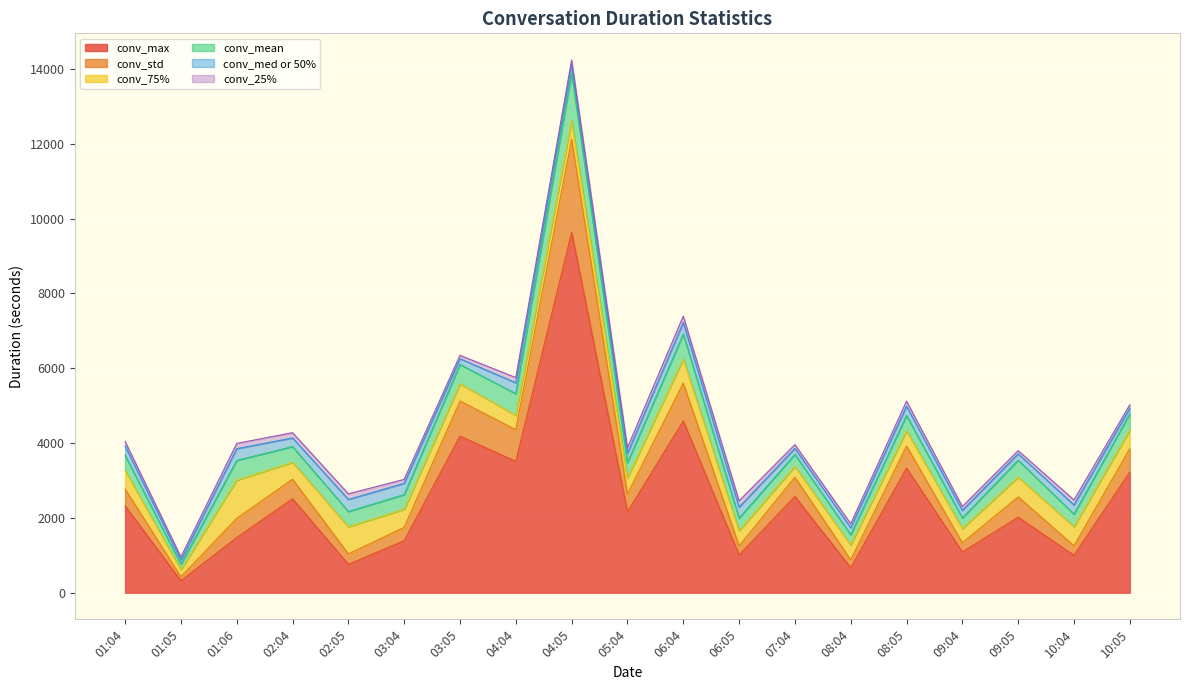

What is the difference between the maximum and minimum values in the conv_std series?

2386.9